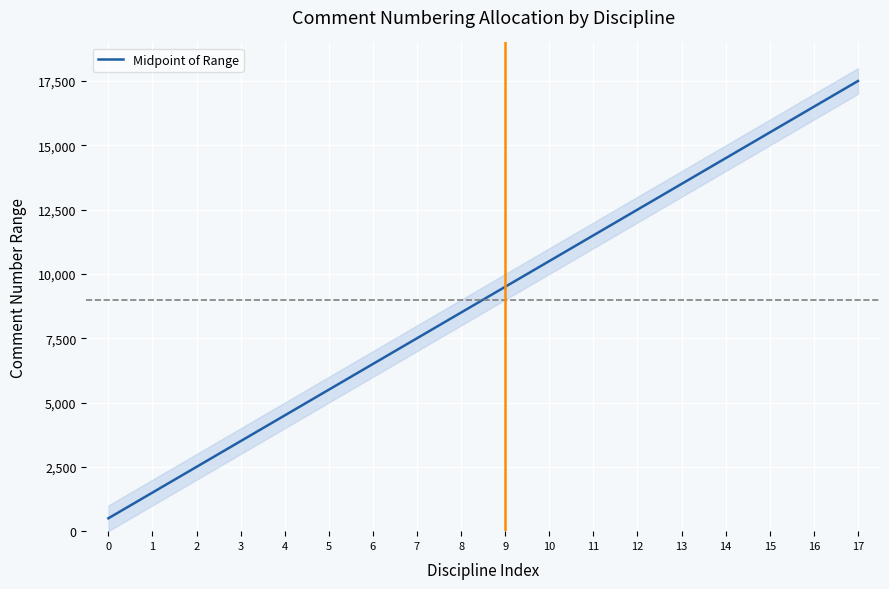

What is the change in value from 3 to 15?

+12000.0